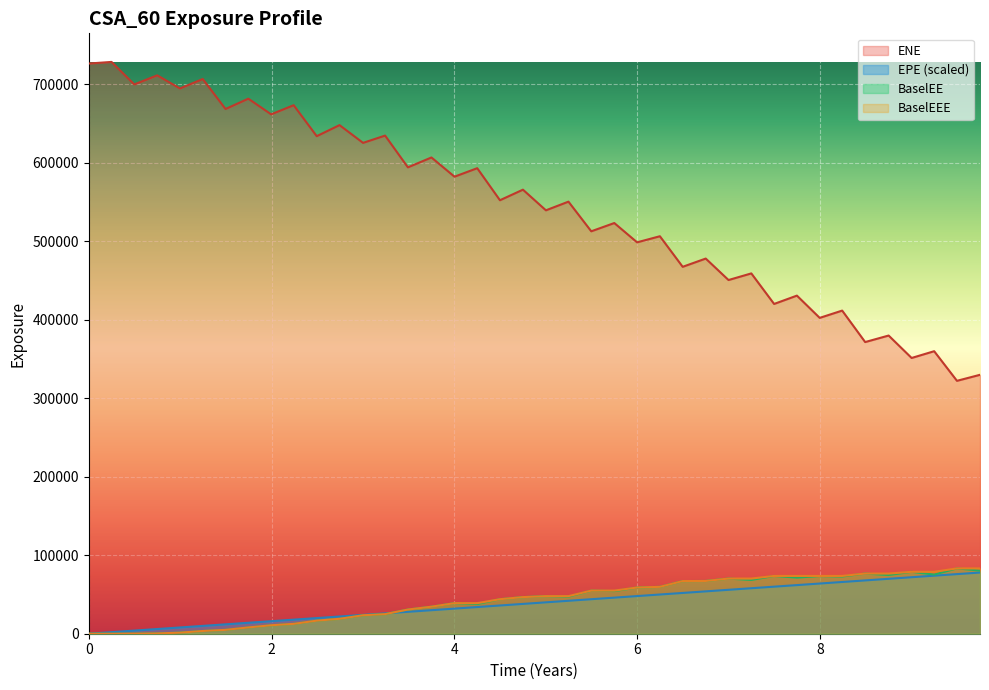

Does the chart display data point markers on the line(s)?

No